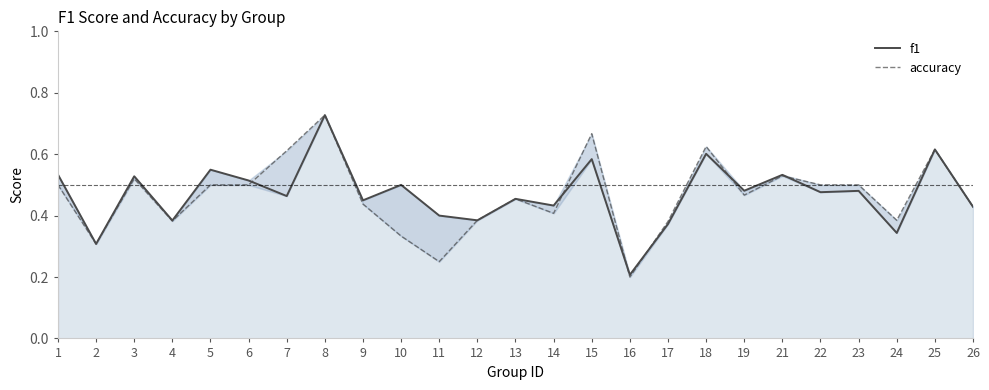

How many distinct data groups are displayed?

2